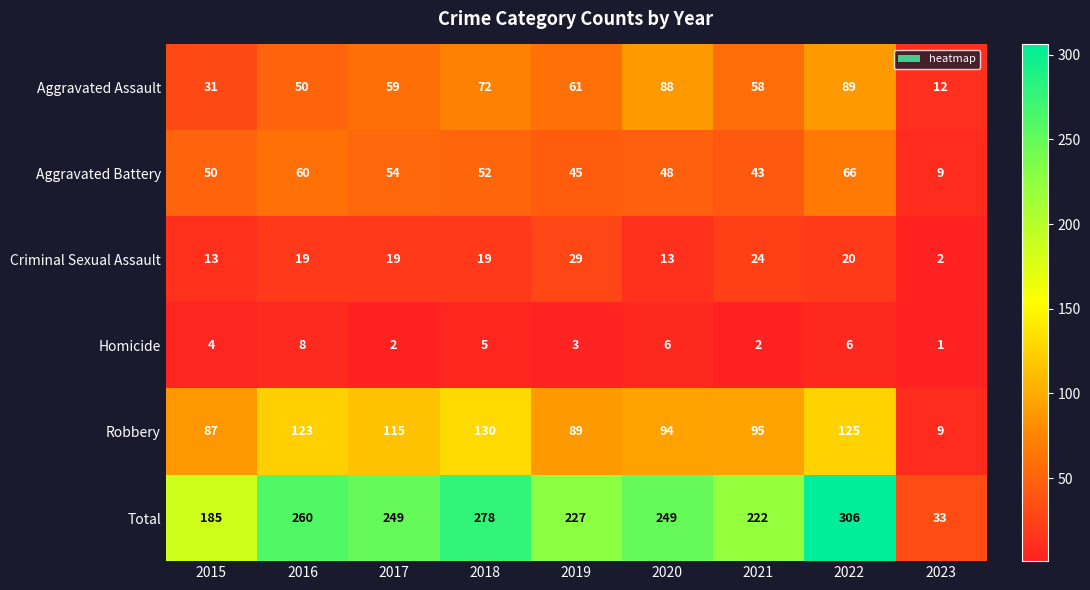

What is the sum of all Criminal Sexual Assault values?

158